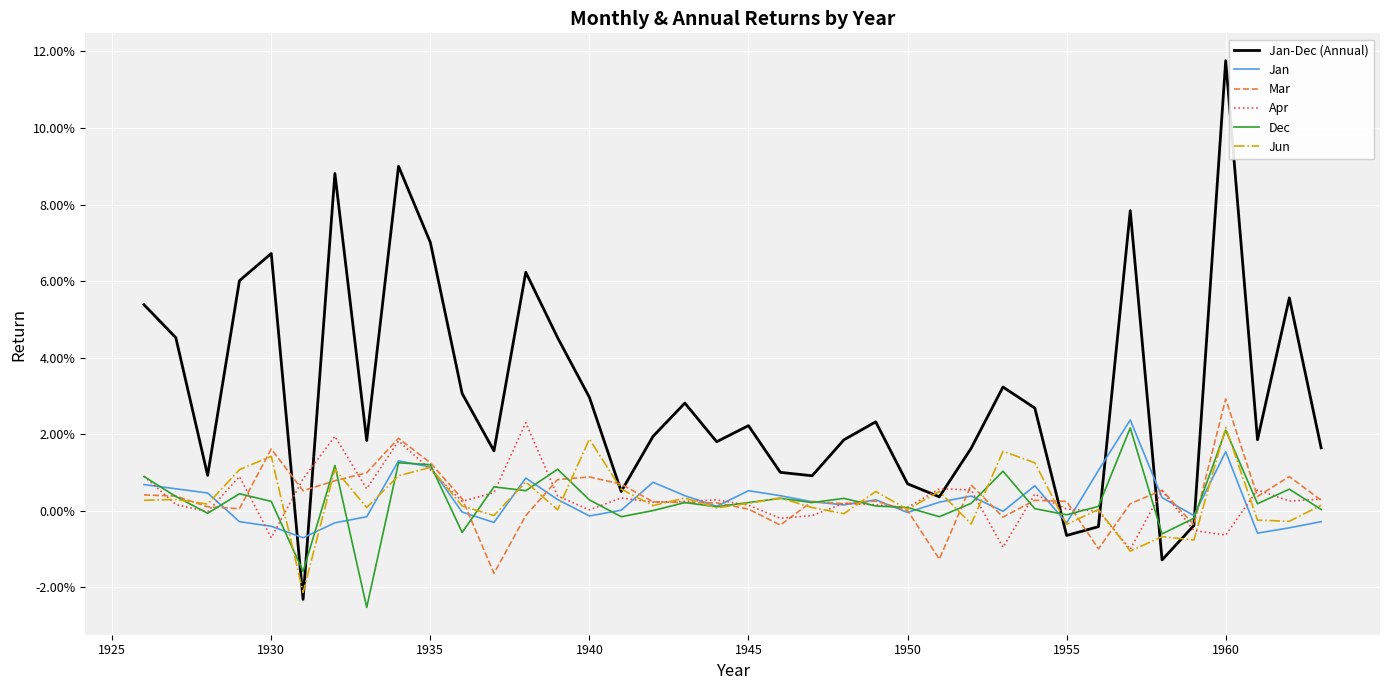

What is the maximum value shown in the chart?

0.1